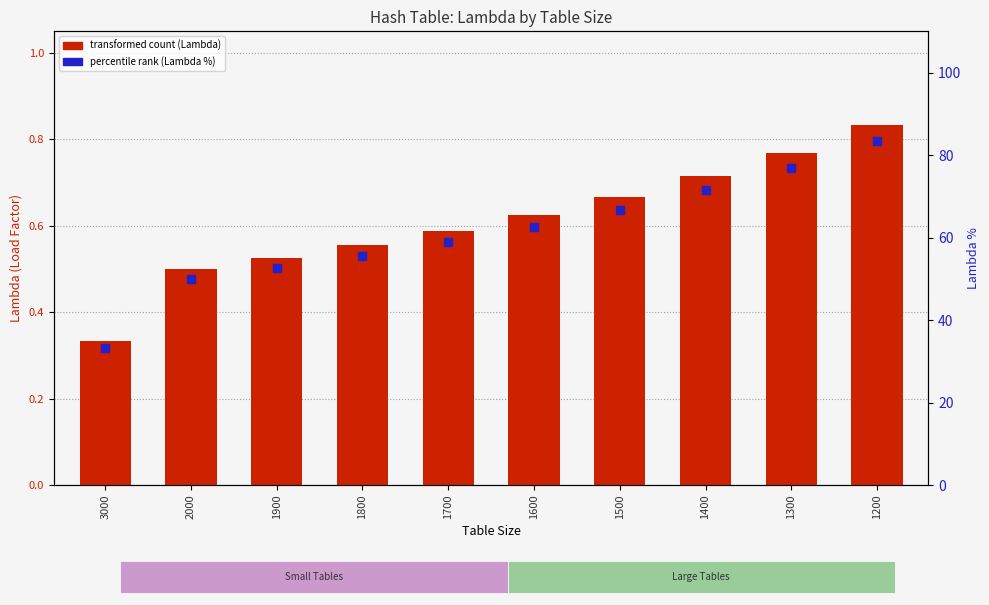

At how many categories does at least one series exceed 72?

2